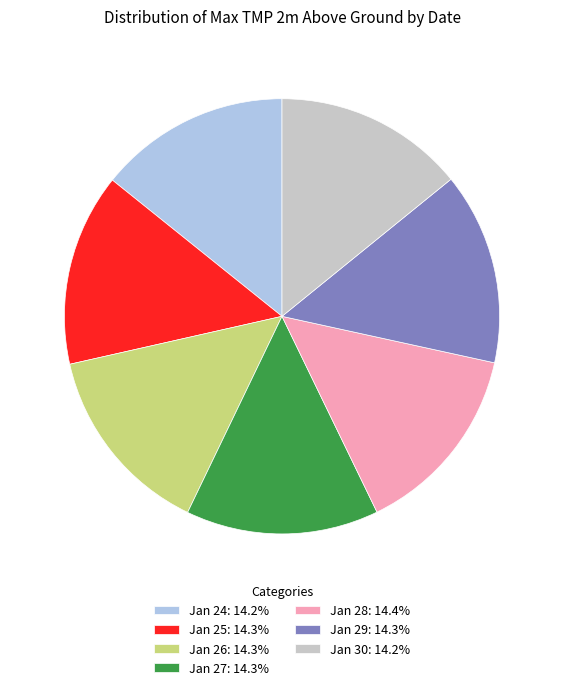

Combined, do Jan 26 and Jan 24 account for over 50%?

No